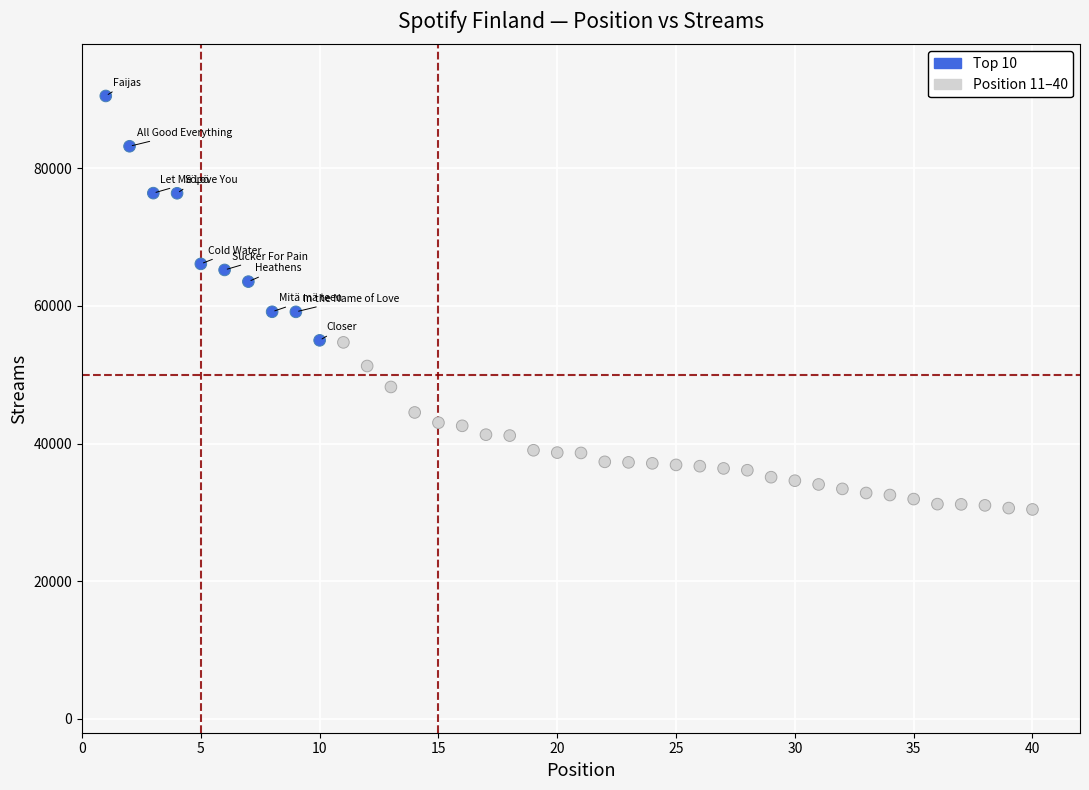

What is the range of Y values (max minus min)?

60062